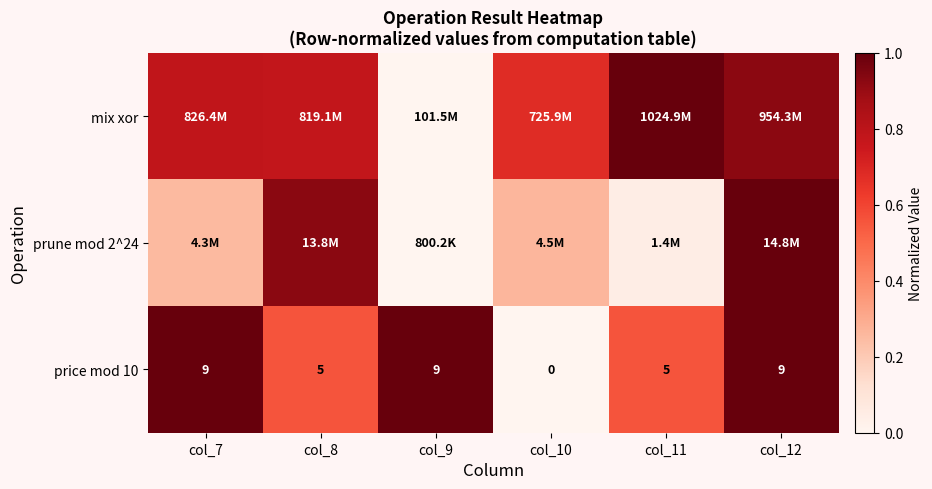

The value of price mod 10 at col_8 is 0.7. True or false?

False